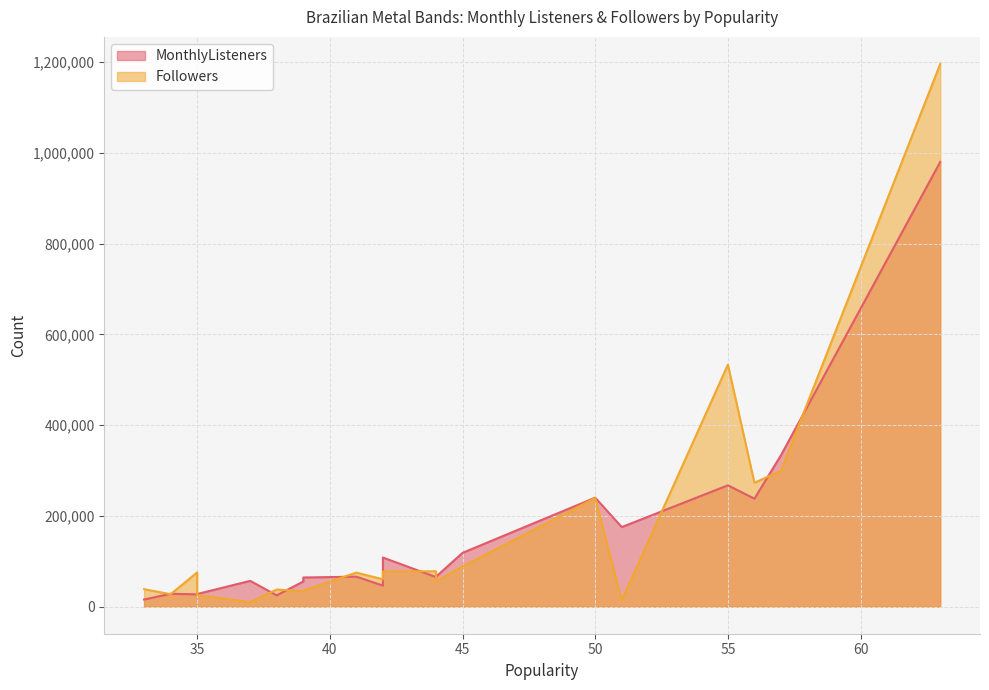

What are all the series names shown in the legend?

MonthlyListeners, Followers